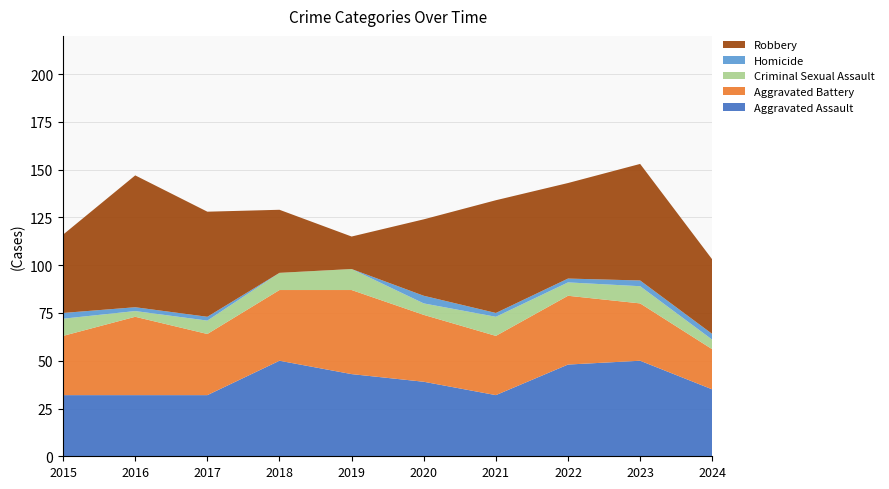

Reading right to left, transcribe all the data shown in this chart.

Aggravated Assault: 35	50	48	32	39	43	50	32	32	32
Aggravated Battery: 21	30	36	31	35	44	37	32	41	31
Criminal Sexual Assault: 5	9	7	10	6	11	9	7	3	9
Homicide: 3	3	2	2	4	0	0	2	2	3
Robbery: 39	61	50	59	40	17	33	55	69	41